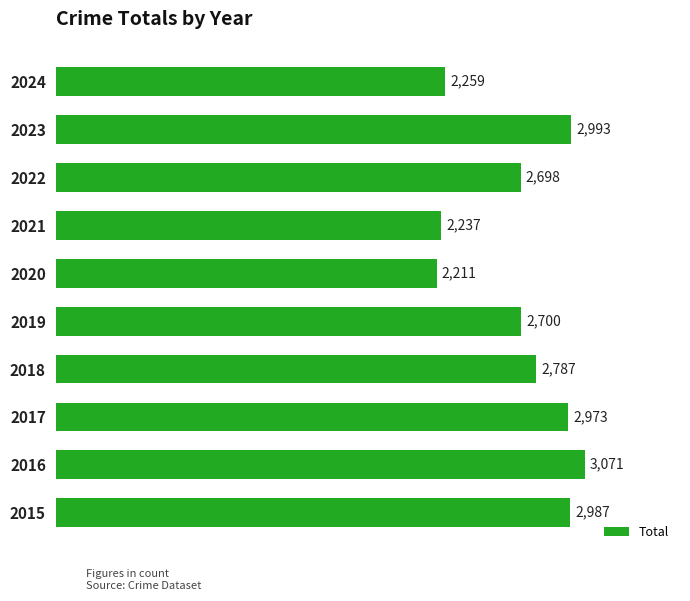

Are the bars horizontal?

Yes